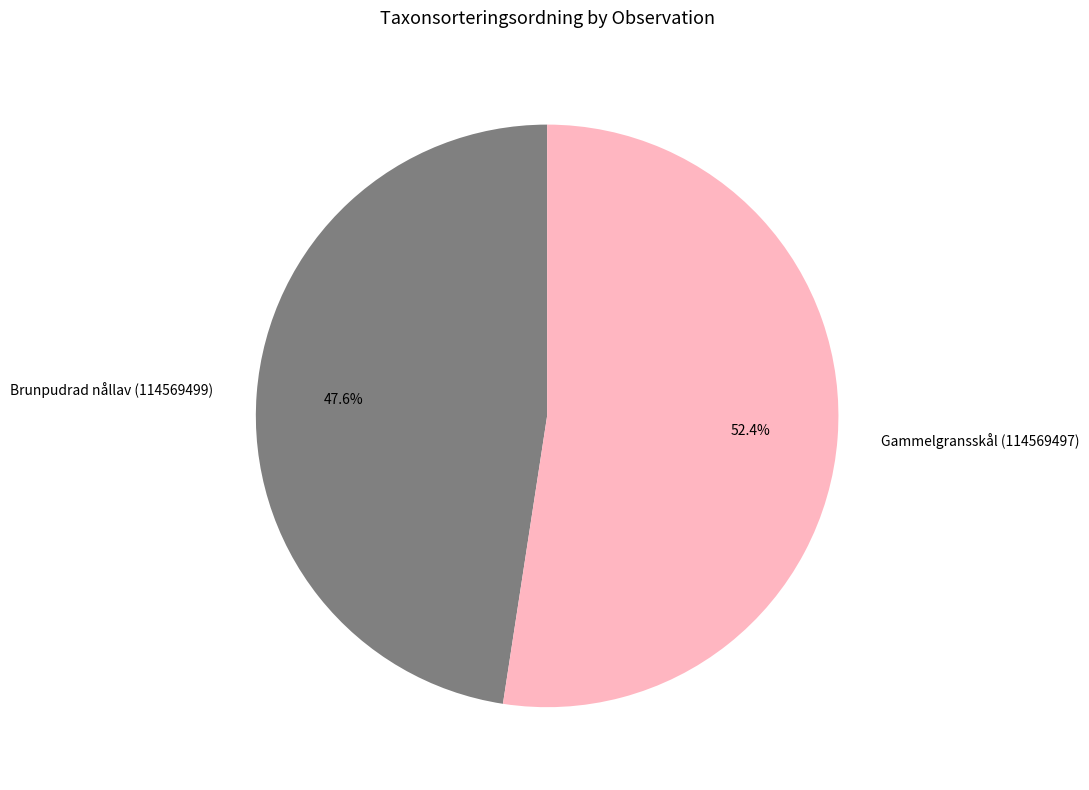

What is the majority slice?

Gammelgransskål (114569497)